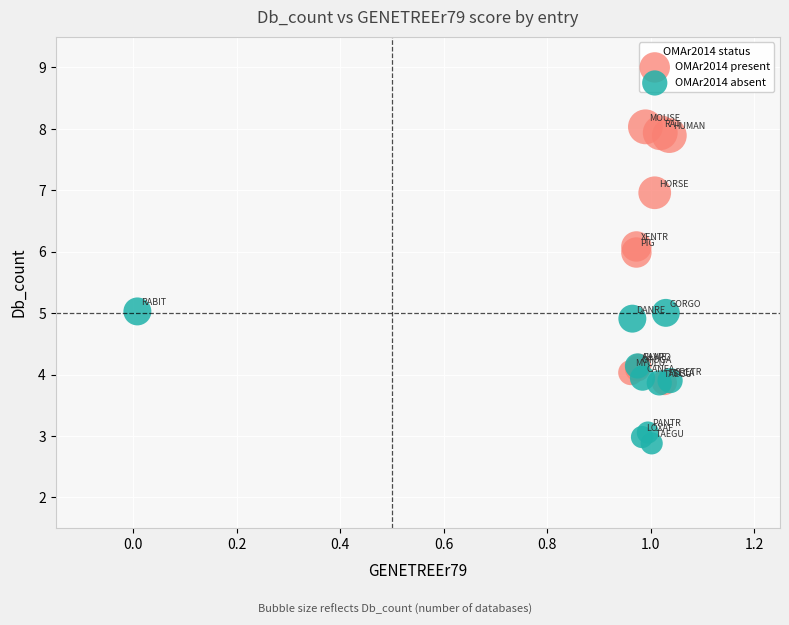

Which series reaches the maximum Y coordinate?

OMAr2014 present